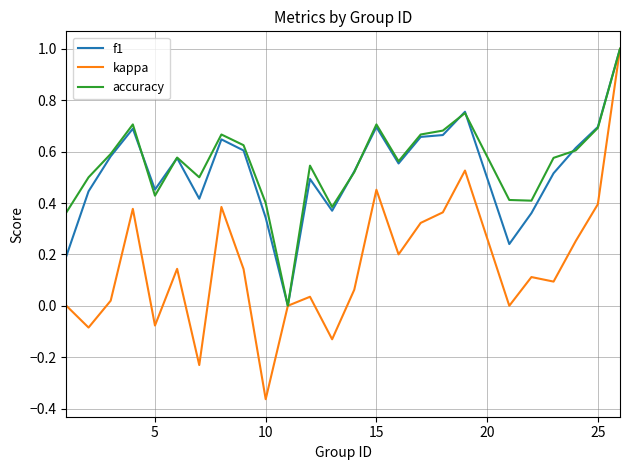

Which series has the largest range (max minus min)?

kappa